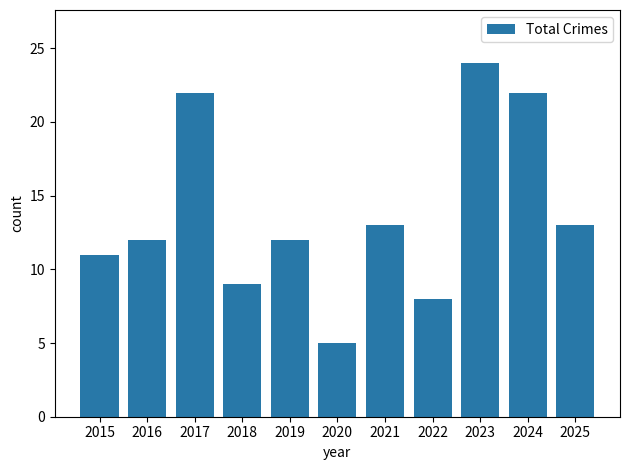

How many series are shown in this chart?

1